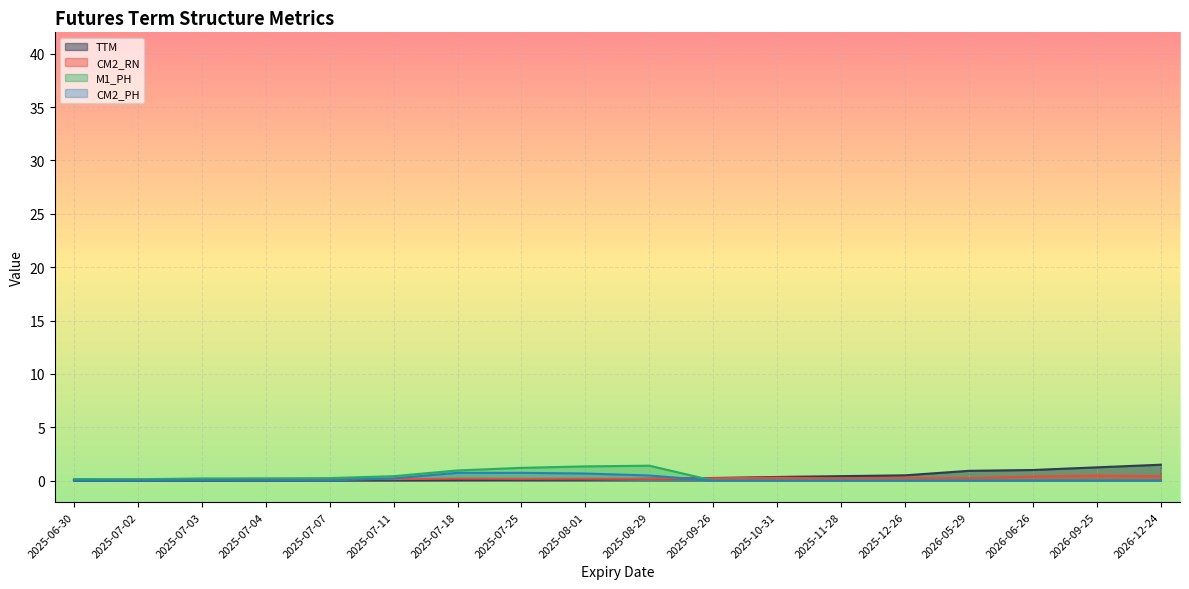

Where is the first local maximum for M1_PH?

2025-08-29